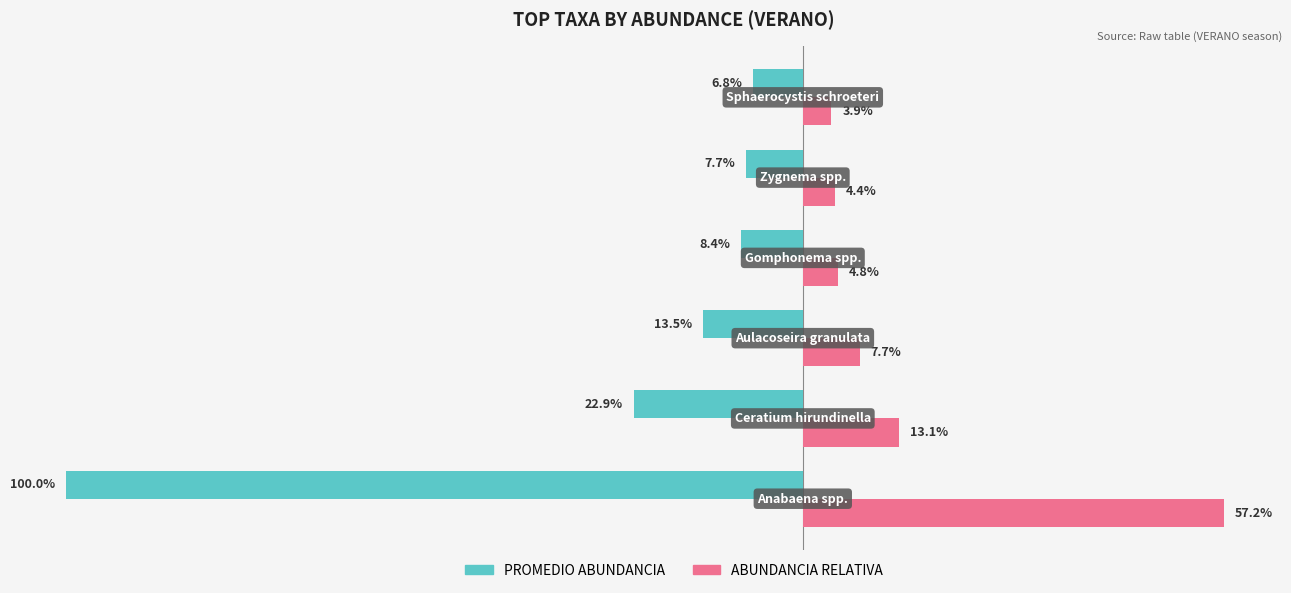

How many groups of bars are there?

6